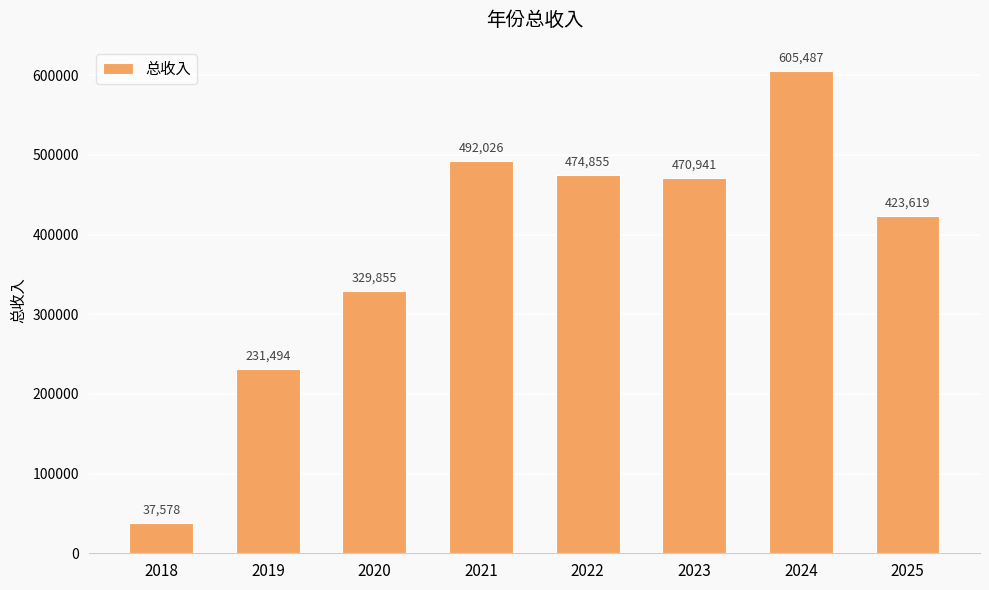

Where does the data first go above 470940?

2021